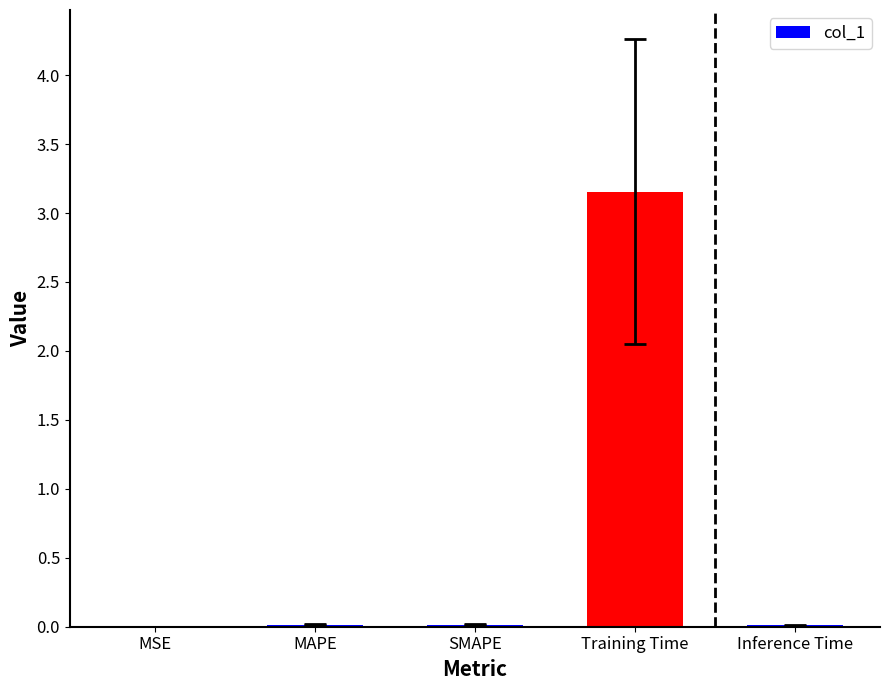

Between Training Time and Inference Time, which is larger?

Training Time